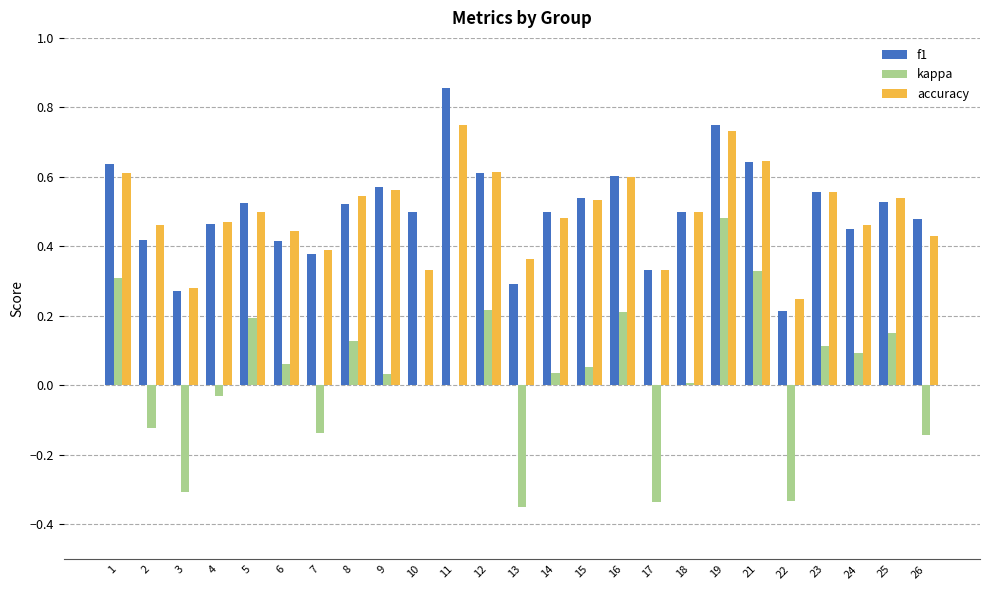

True or false: kappa has a value of 0.0 at 6.

False